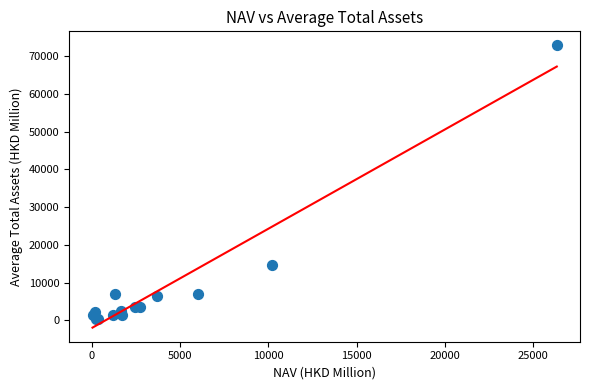

What Y value in the scatter plot is closest to 36560?

14706.4